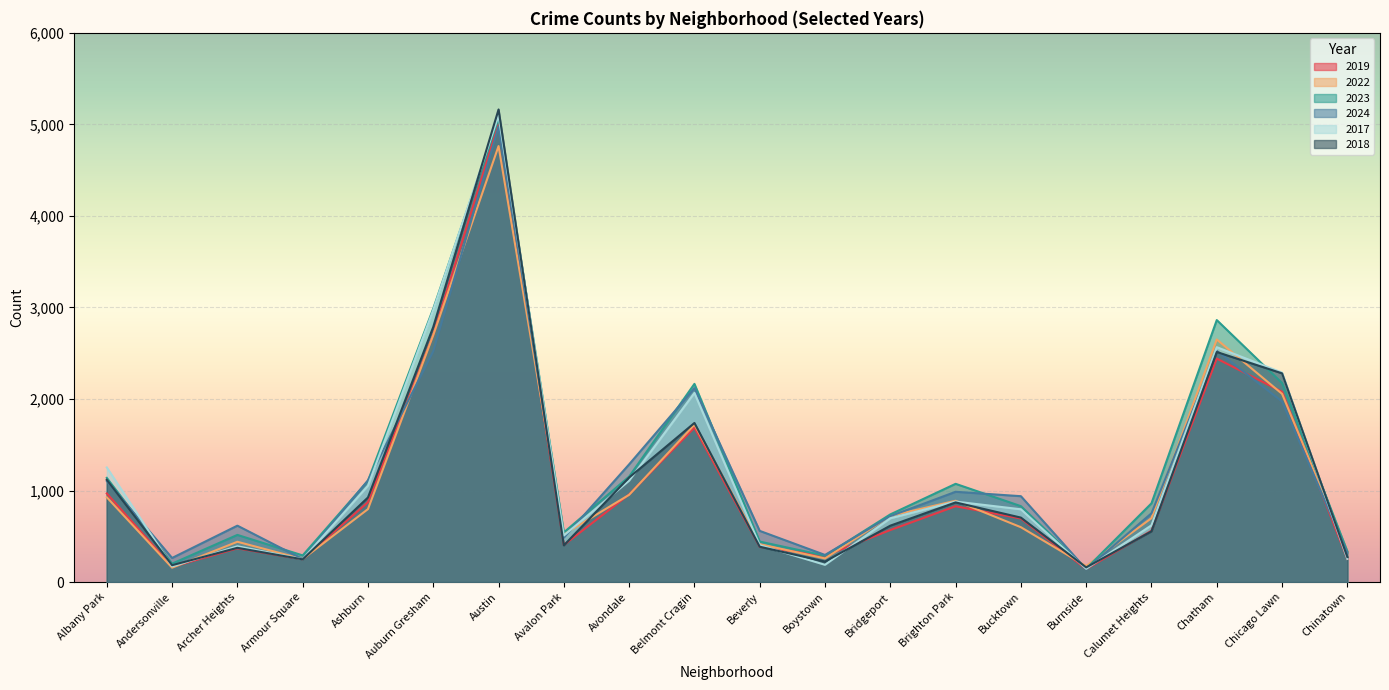

What is the label of the 4th point from the right?

Calumet Heights